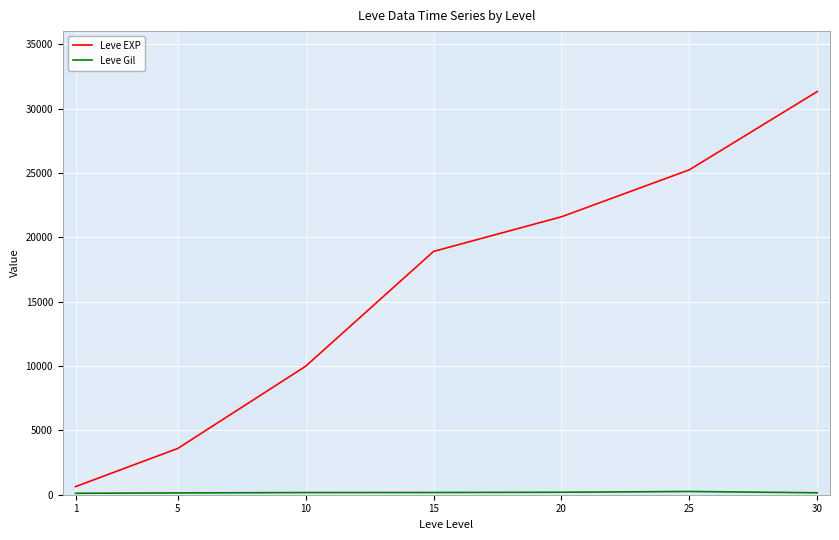

What is the maximum value for Leve EXP?

31330